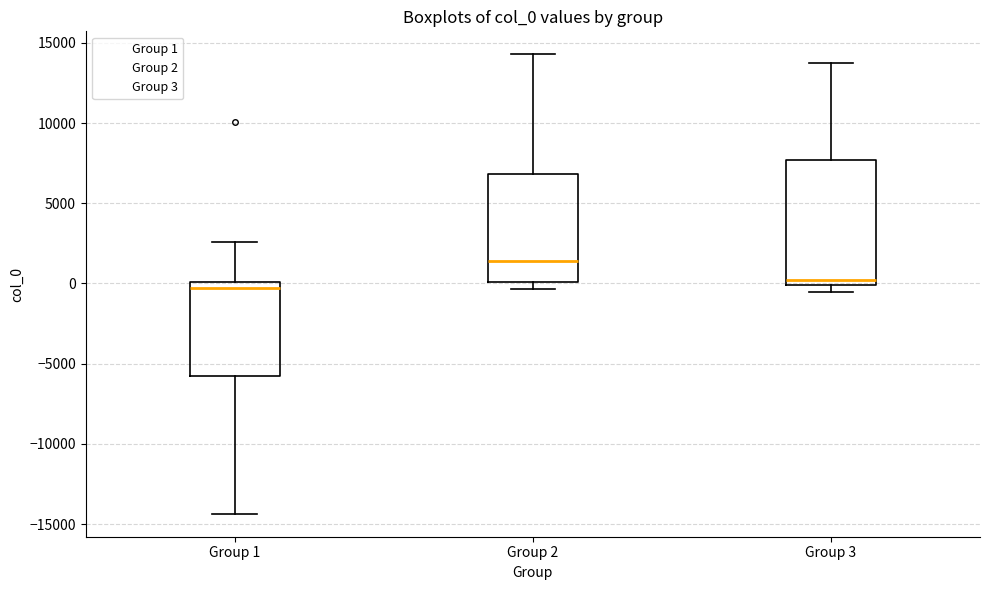

Where is the upper edge of the box for Group 2 on the y-axis? The values are not printed on the chart, so give them approximately, as read against the axis.

7000